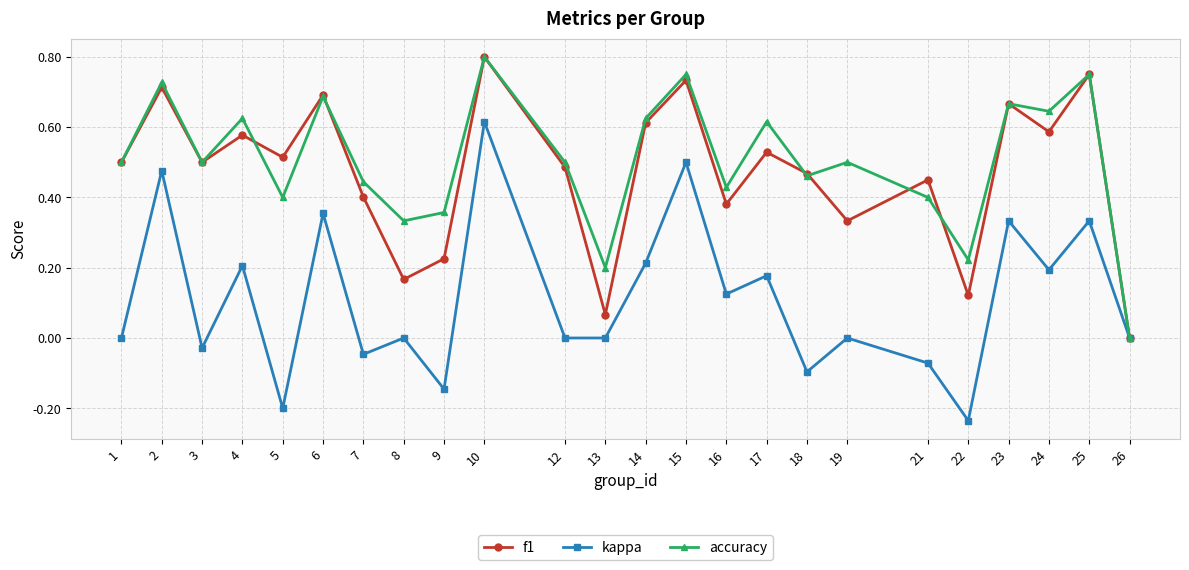

True or false: f1 has more than 2 points higher than both neighbors.

True